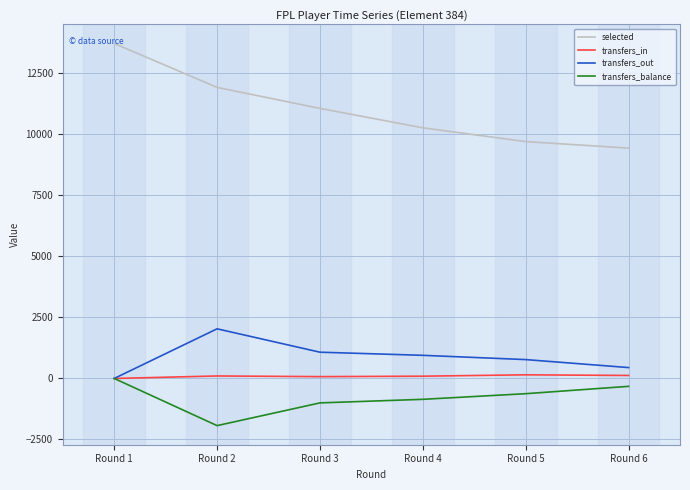

What is the difference between the transfers_balance values at Round 3 and Round 6?

678